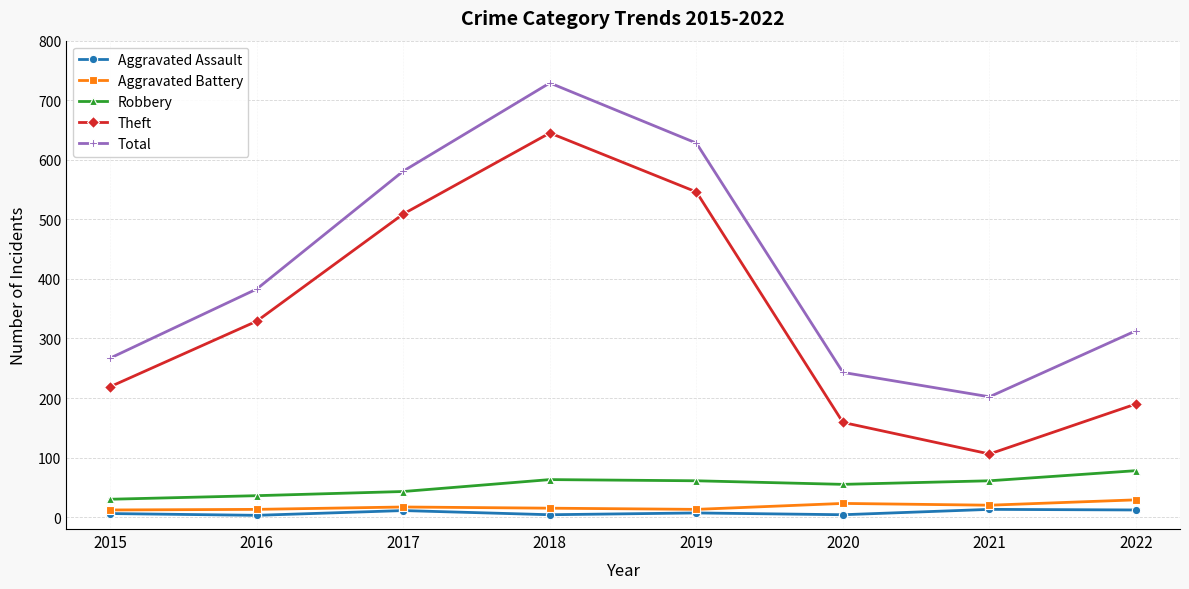

Rank the categories by Total value from highest to lowest.

2018, 2019, 2017, 2016, 2022, 2015, 2020, 2021